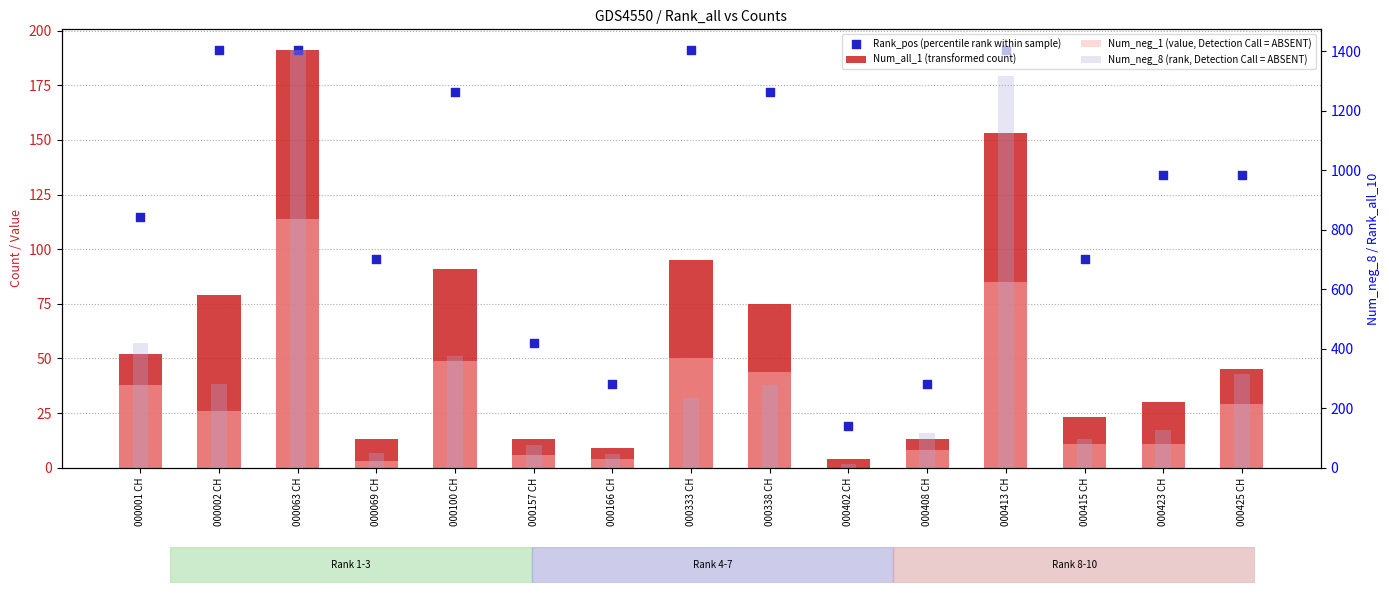

At which category is the sum across all series the highest?

000063 CH